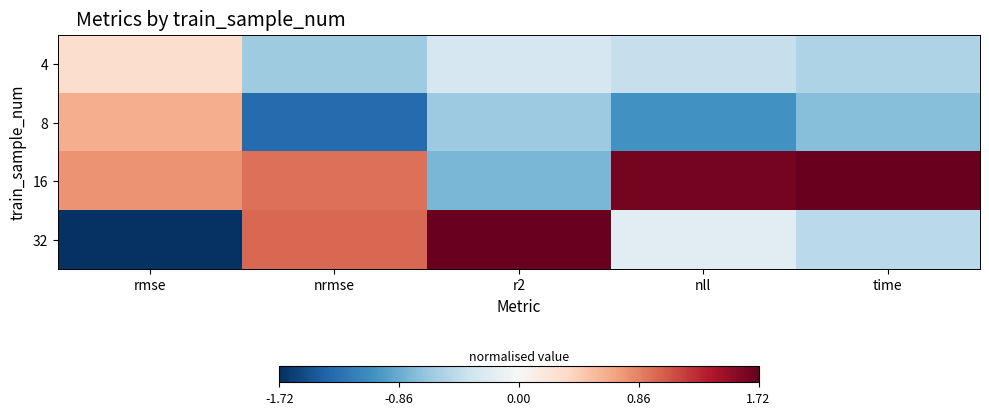

Which has a higher value, nll or nrmse?

nll